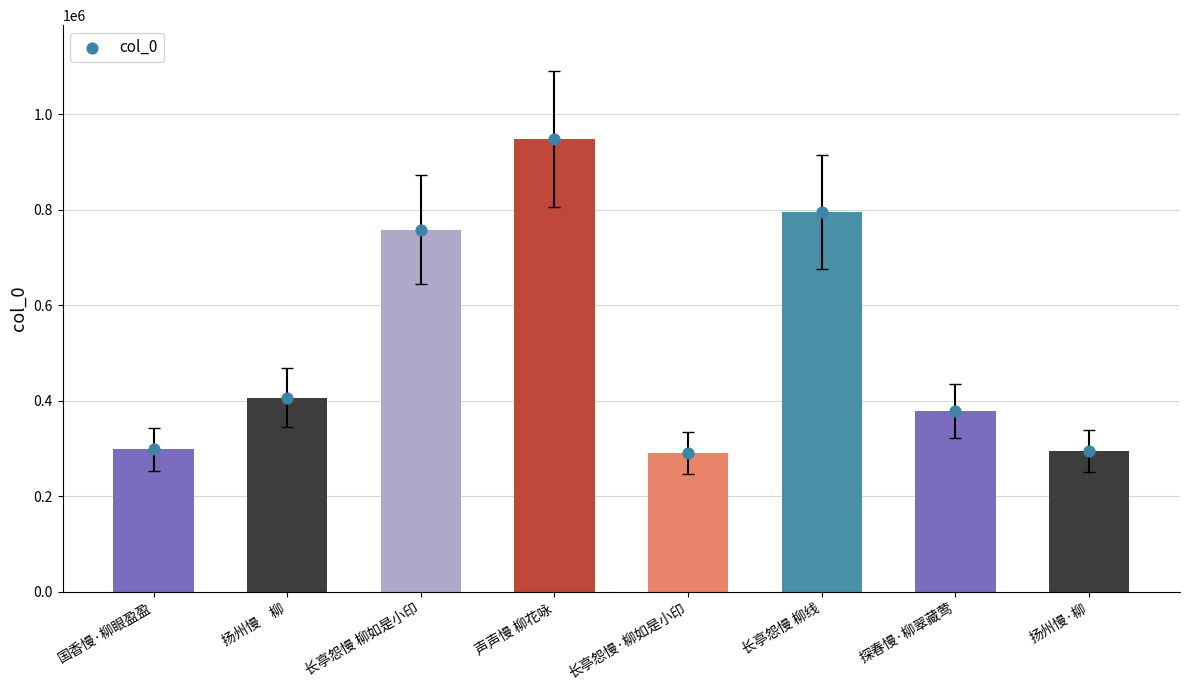

Approximately how many times larger is the value at 长亭怨慢 柳线 compared to 长亭怨慢 柳如是小印?

1.0